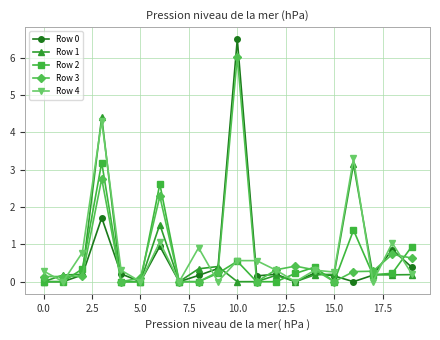

What is the value of the Row 0 point at the 4th from the left?

1.7